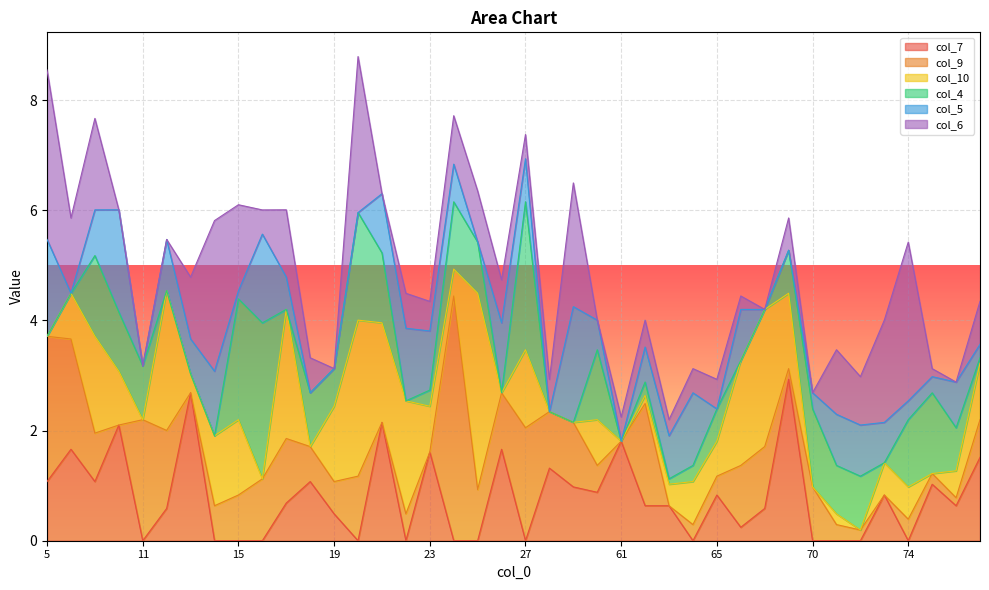

At which category is the sum across all series the highest?

20